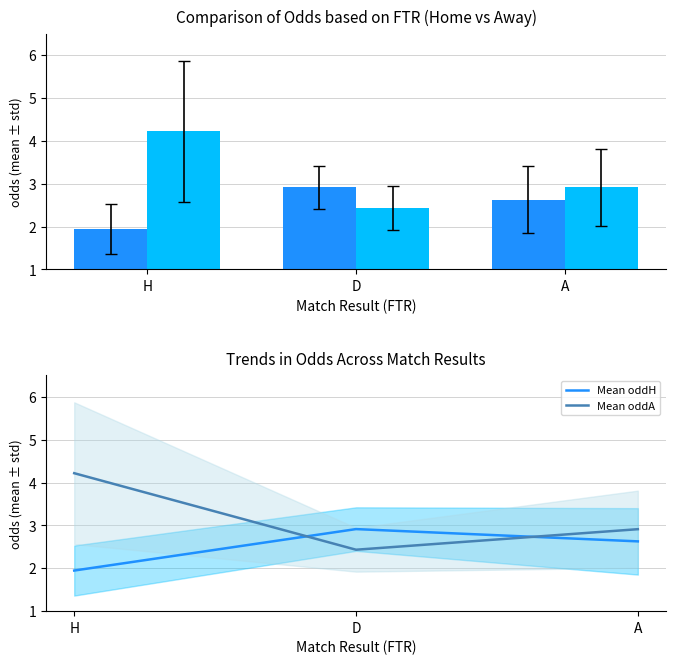

What is the greatest value displayed?

4.2